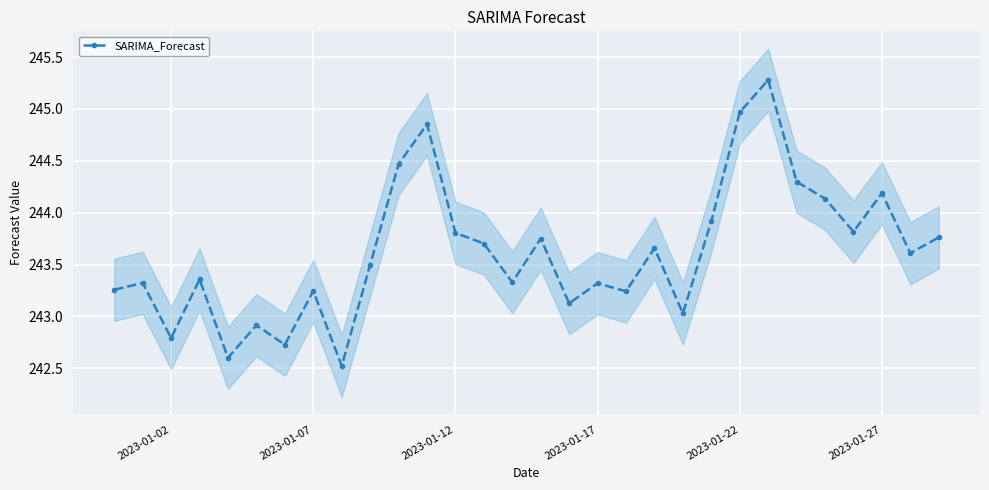

Is it true that SARIMA_Forecast equals 243.8 at 2023-01-12?

True